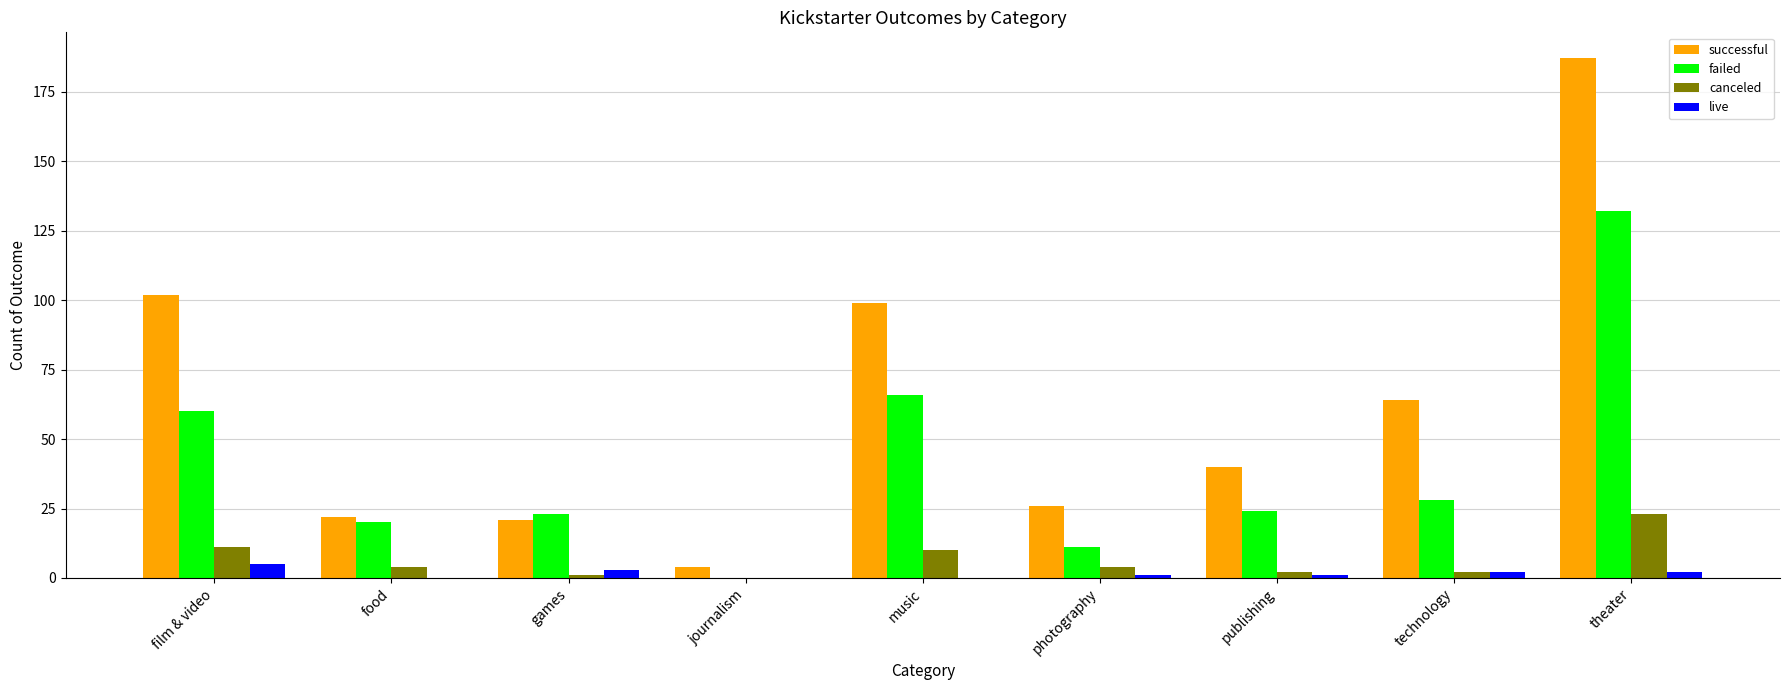

What are all the series names shown in the legend?

successful, failed, canceled, live